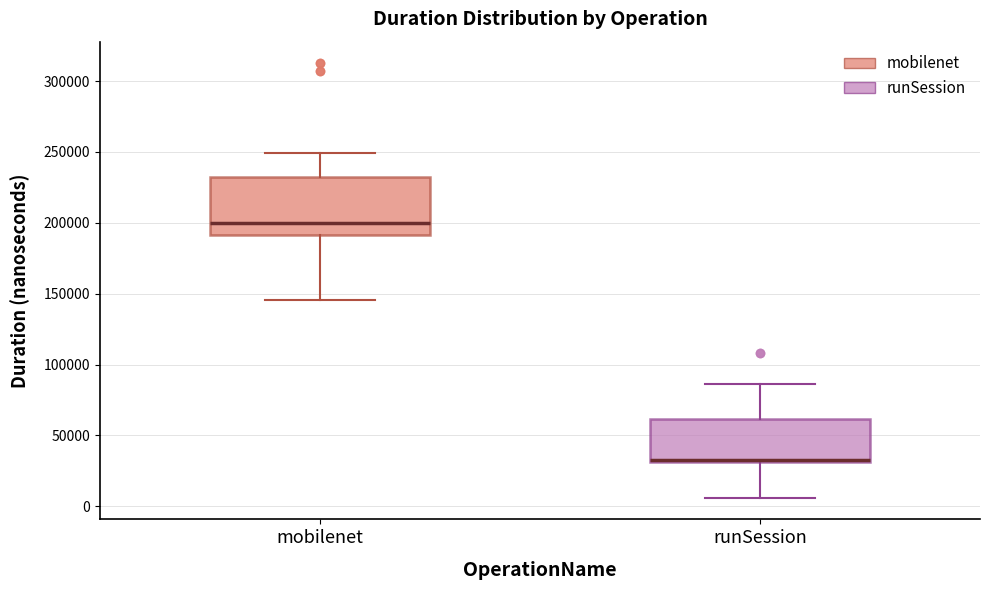

Which box's median line is the highest?

mobilenet